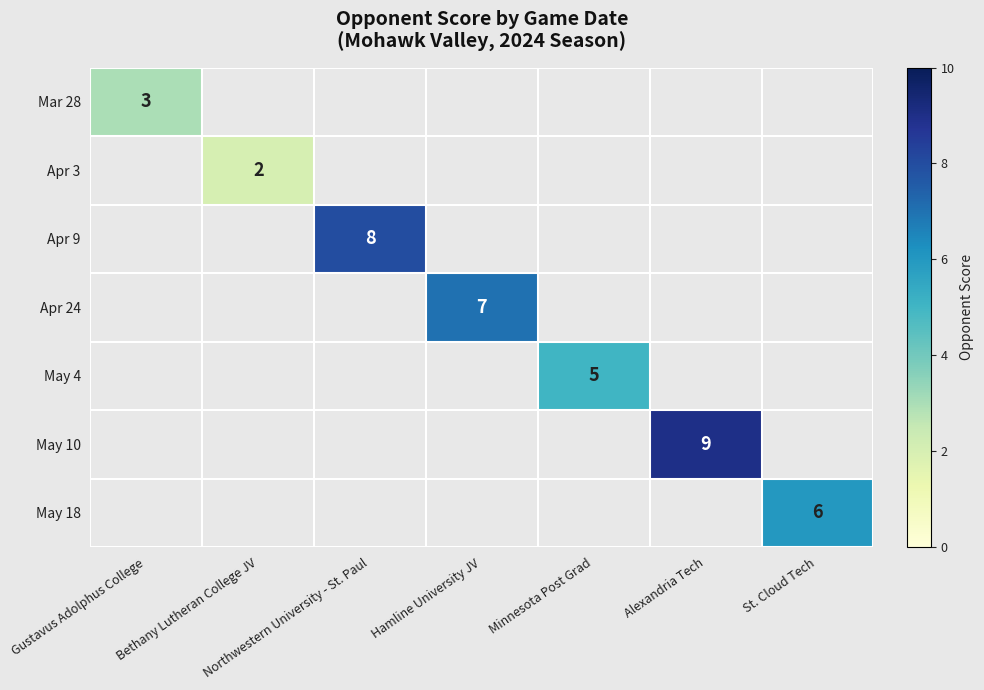

What is the difference between the highest and lowest values at Bethany Lutheran College JV?

2